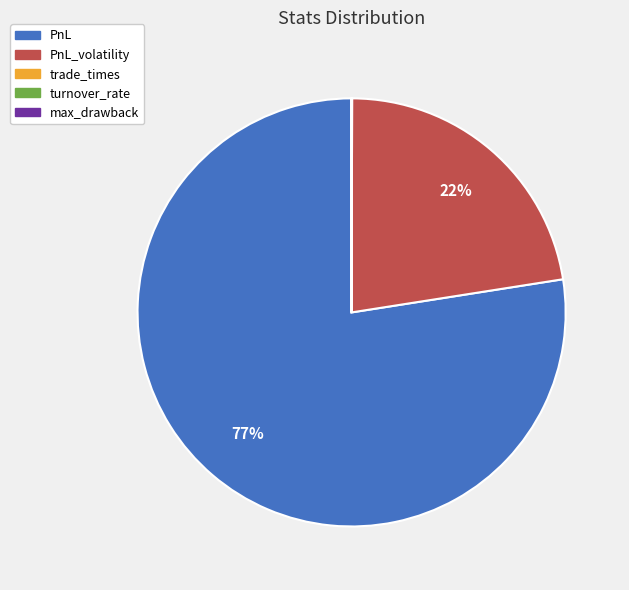

To the nearest percent, what is the average slice percentage?

20%